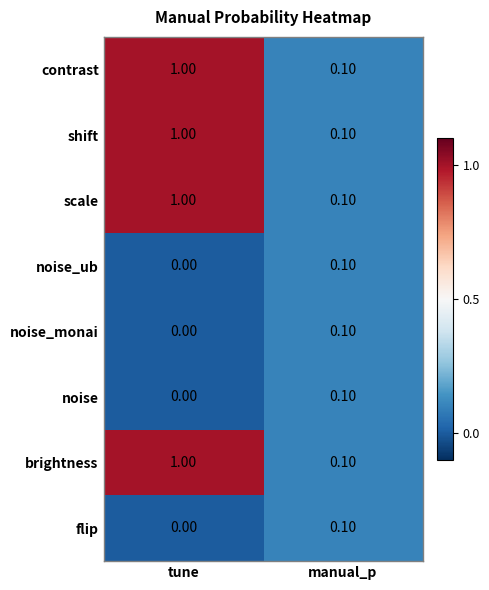

Where is flip nearest to the value 0?

tune